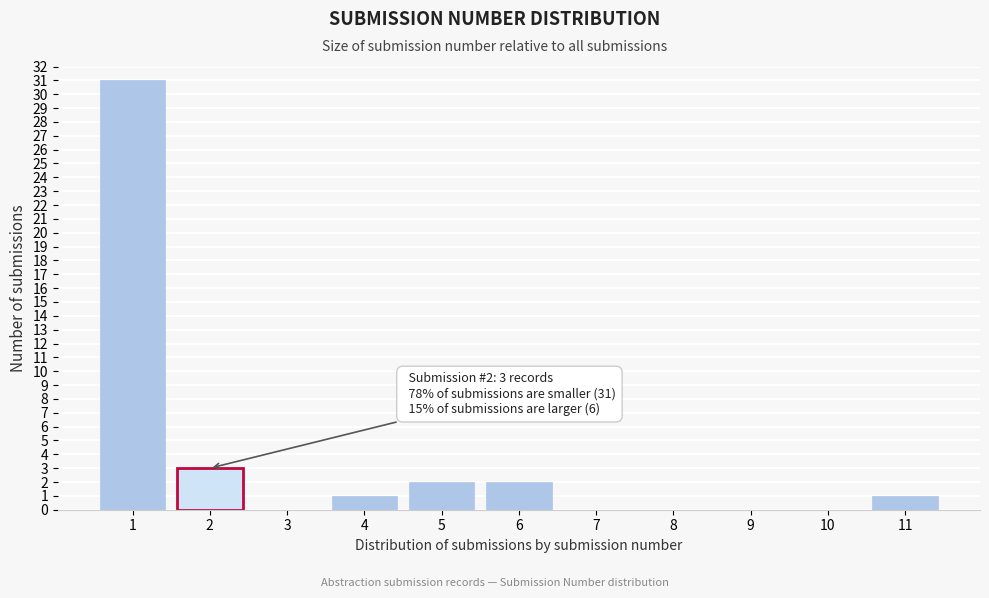

Reading left to right, extract all data points from this chart.

1=31	2=3	3=0	4=1	5=2	6=2	7=0	8=0	9=0	10=0	11=1